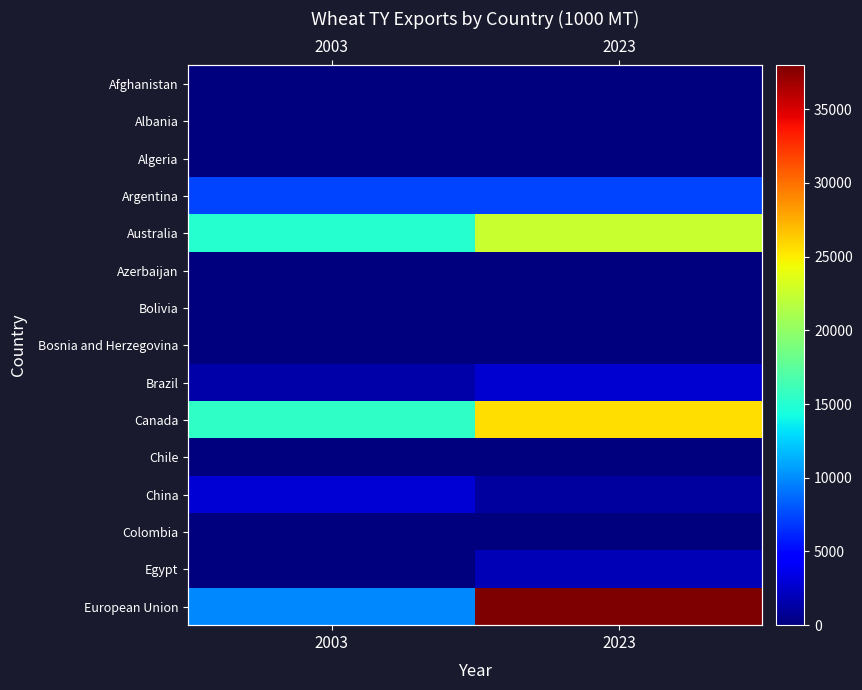

The value of Brazil at 2003 is 1378. True or false?

True